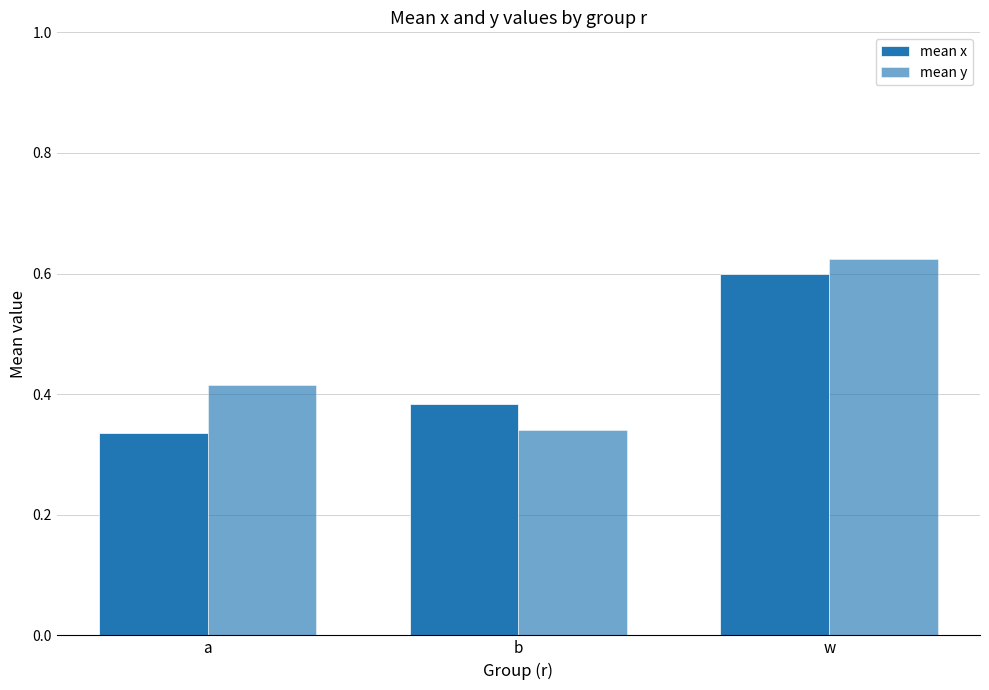

True or false: mean y has a value of 0.6 at w.

True